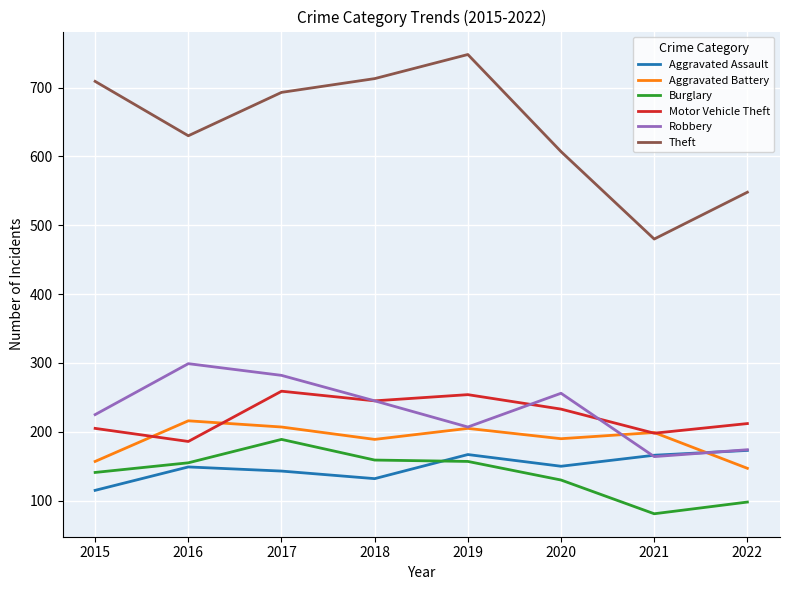

True or false: Aggravated Assault has a value of 62 at 2018.

False